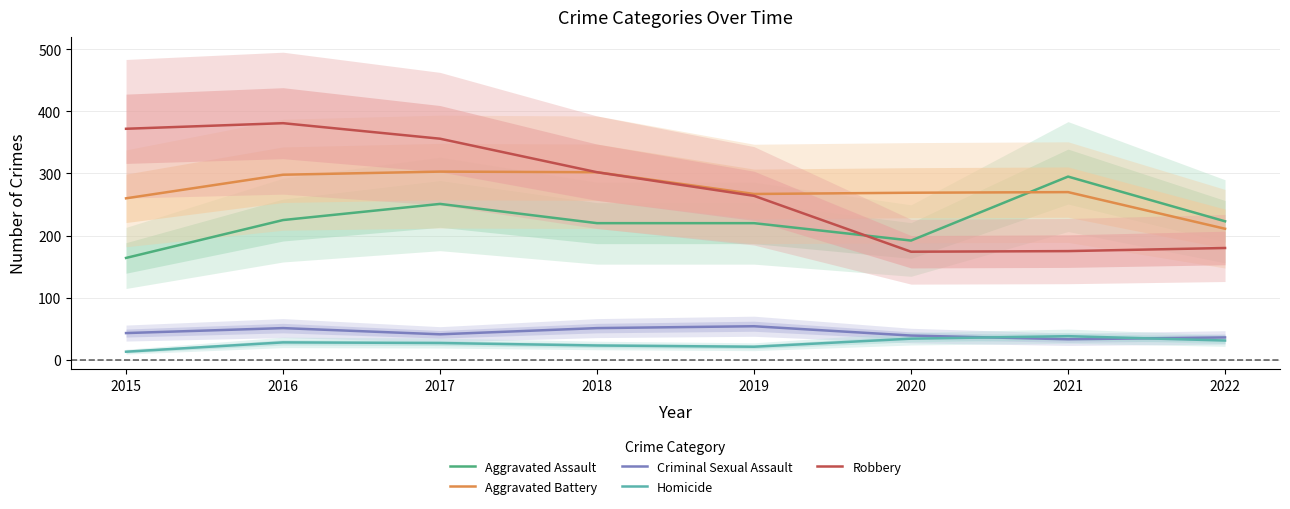

True or false: Aggravated Assault and Aggravated Battery intersect in this chart.

True